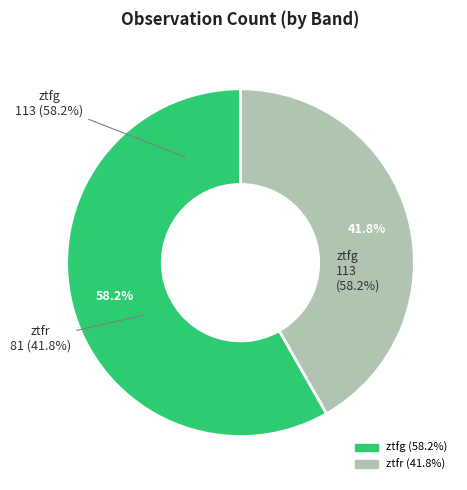

Rank the categories by value from lowest to highest.

ztfr, ztfg